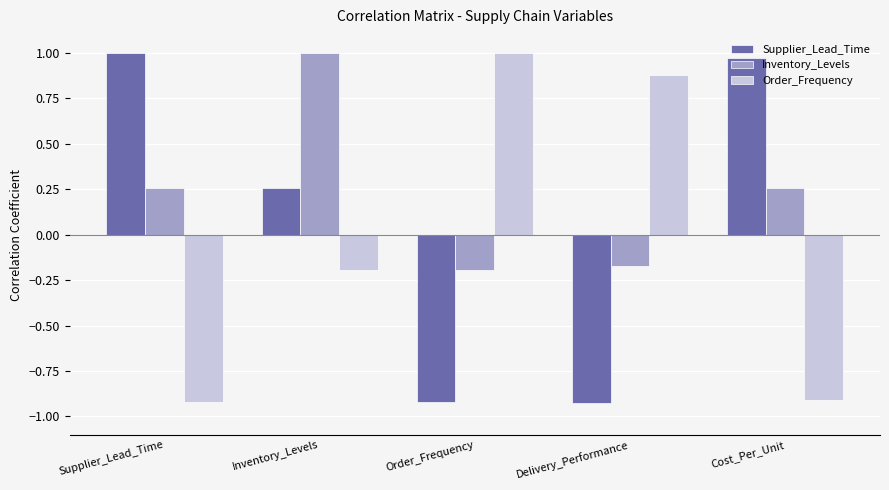

How many values in Order_Frequency are above zero?

2